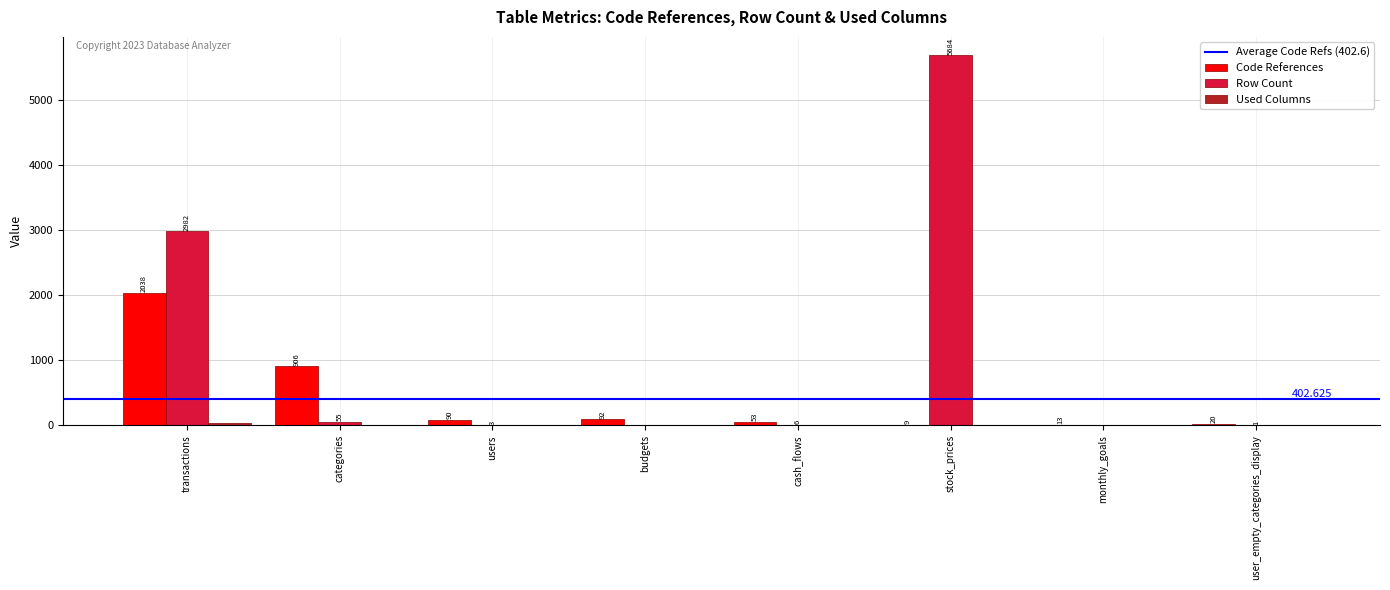

Which series has the largest total across all categories?

Row Count